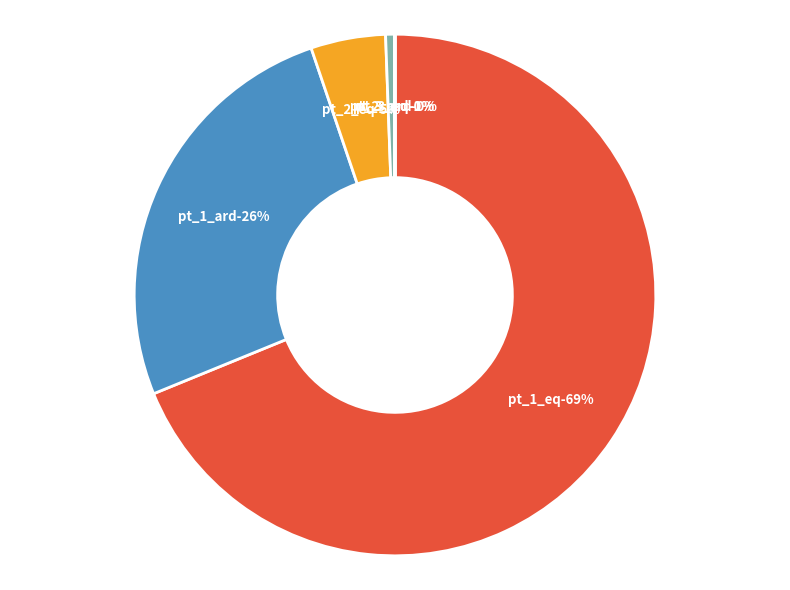

True or false: pt_1_ard accounts for 12% of the total.

False